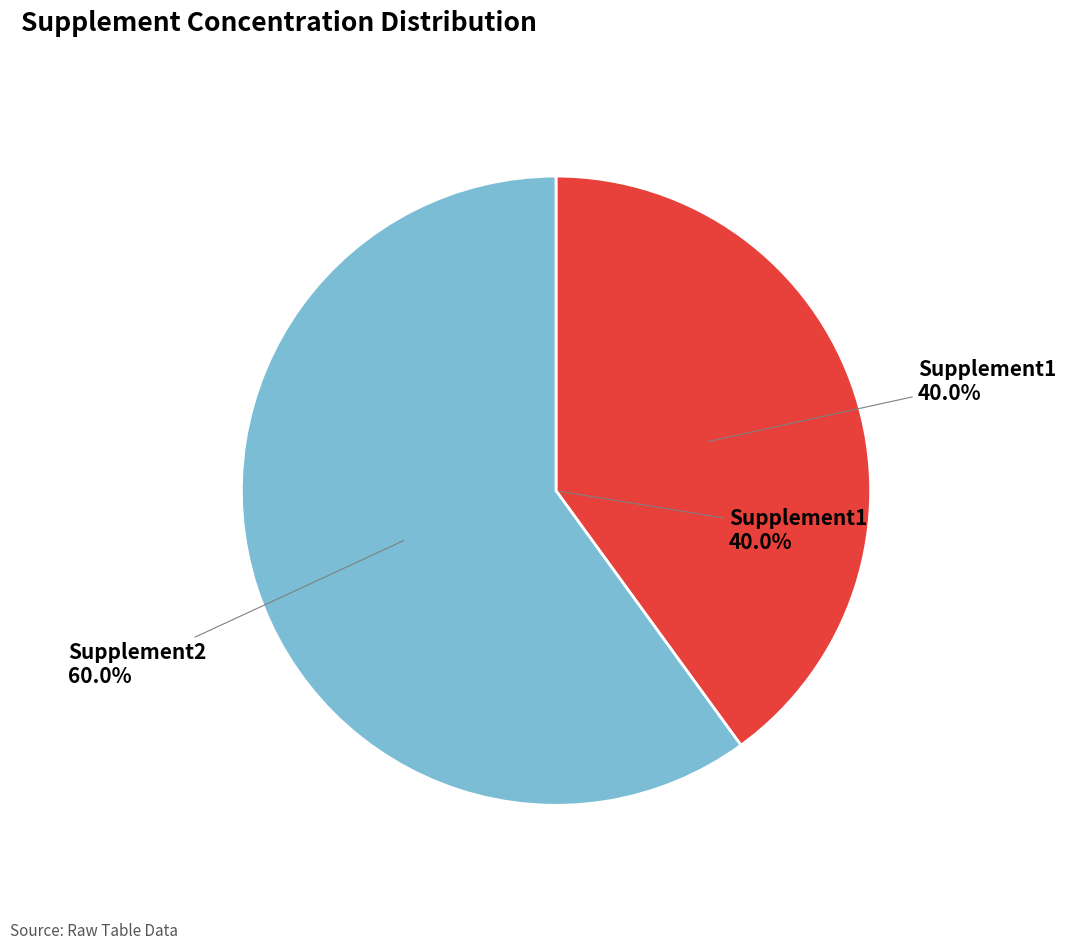

How many segments does this pie chart have?

2